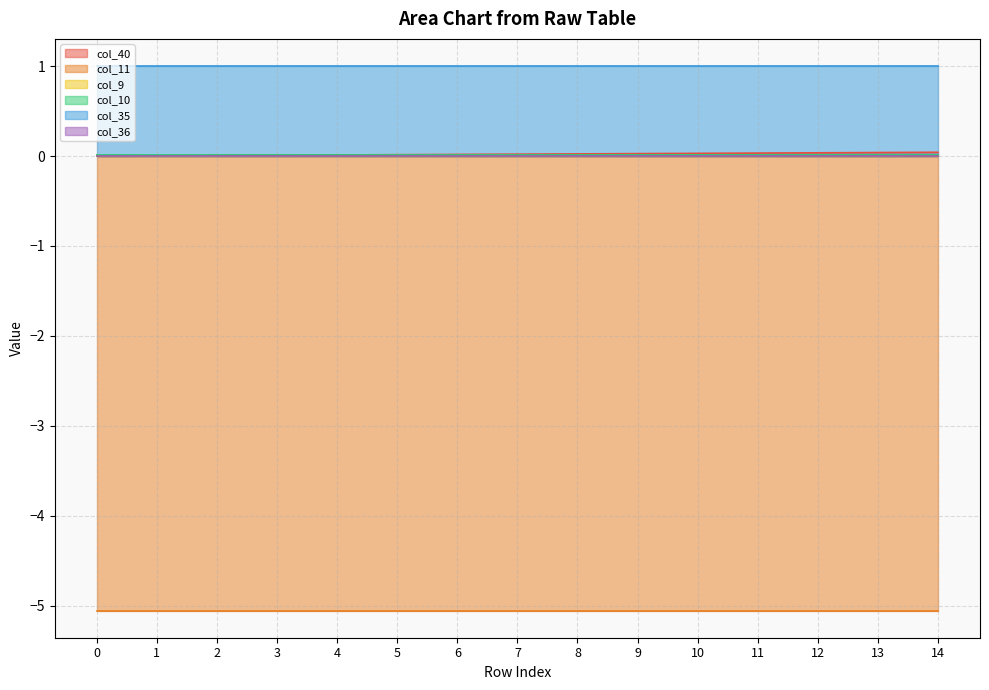

Which series has the largest total across all categories?

col_35